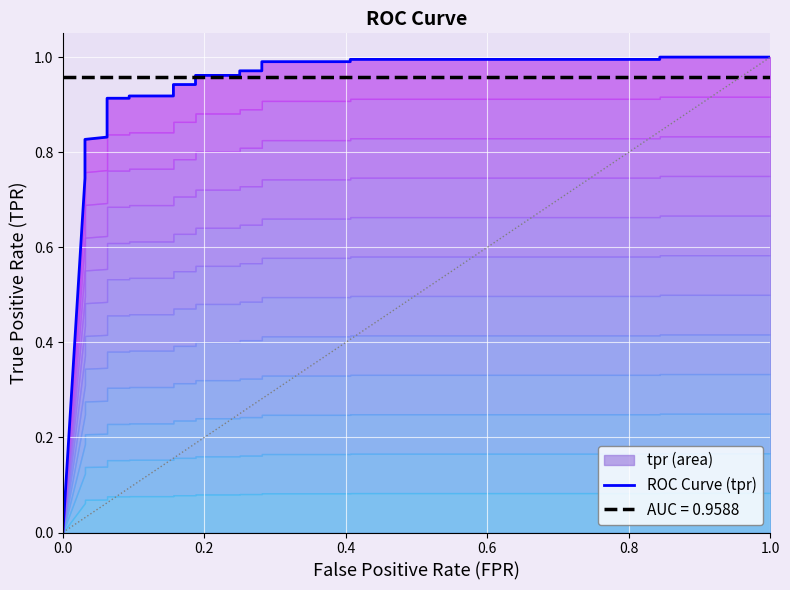

How many positive values are there?

22